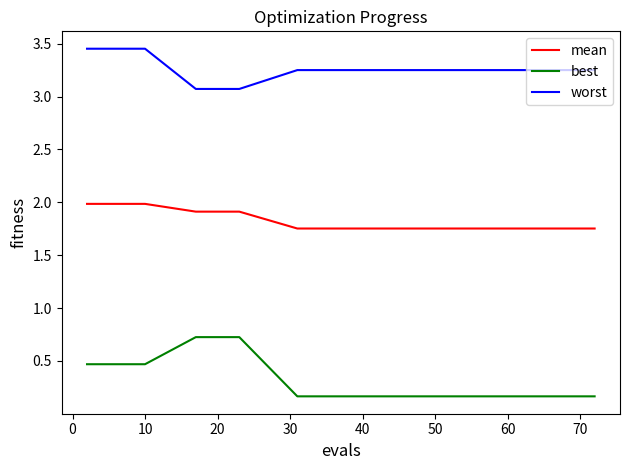

Rank the series by their average value, from highest to lowest.

worst, mean, best